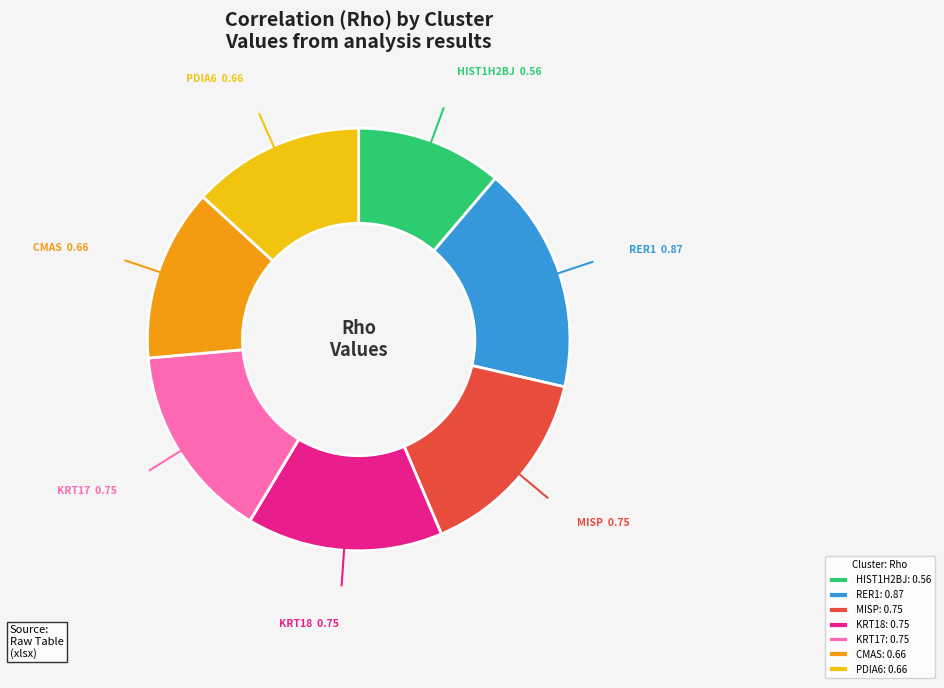

Between RER1: 0.87 and KRT18: 0.75, which is larger?

RER1: 0.87